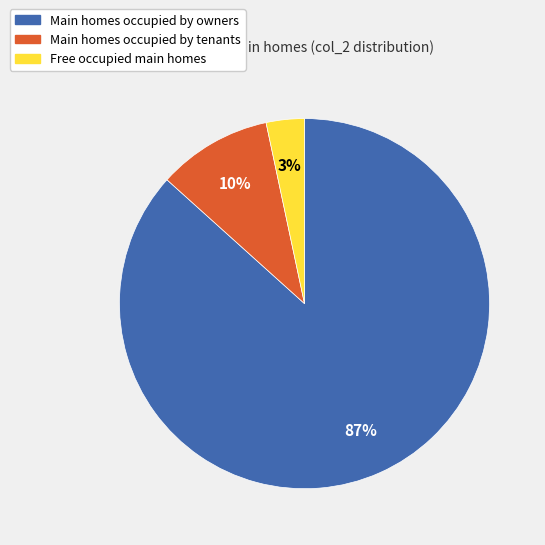

To the nearest percent, what is the average slice percentage?

33%